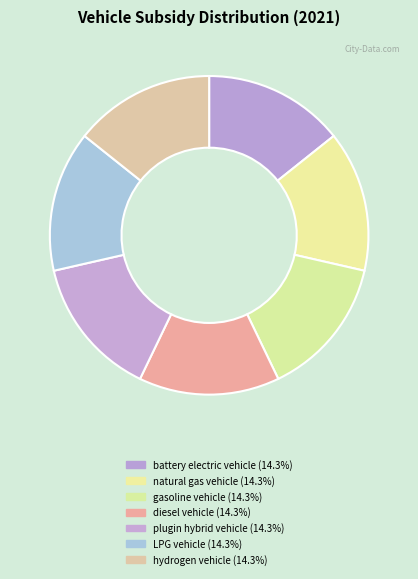

Which has a higher value, battery electric vehicle or LPG vehicle?

battery electric vehicle